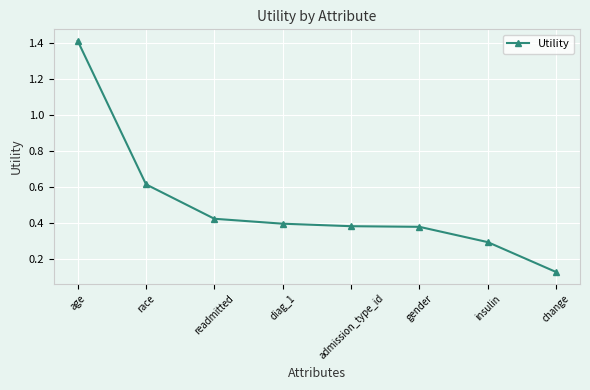

What is the label of the 7th point from the left?

insulin